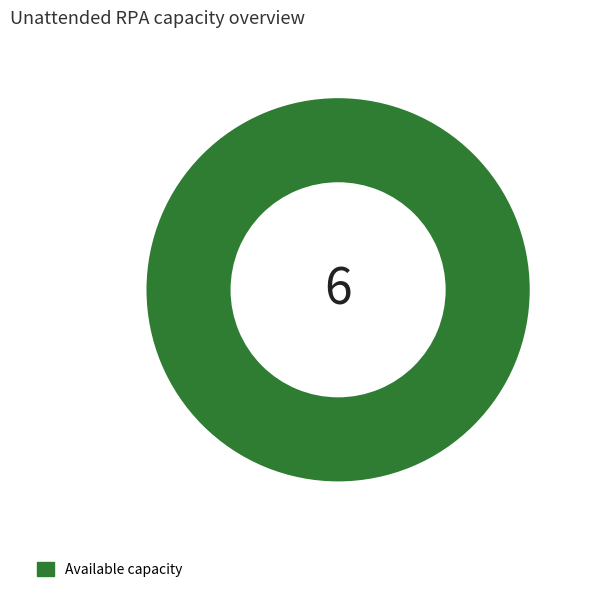

True or false: Available capacity accounts for 100% of the total.

True